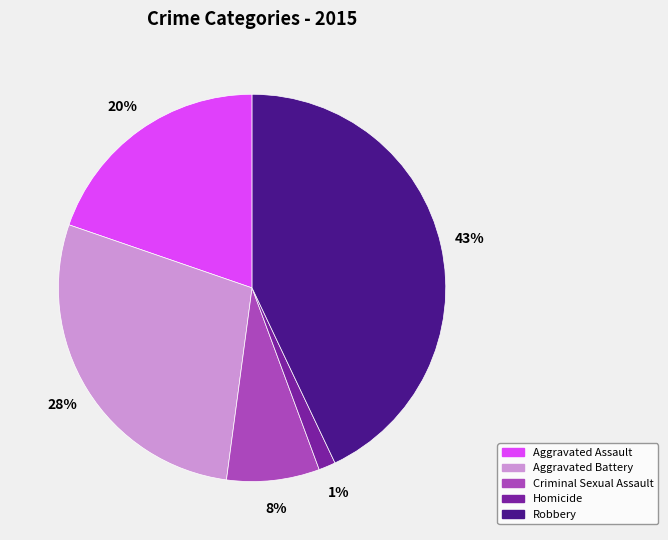

To the nearest percent, what percentage of the pie is Criminal Sexual Assault?

8%